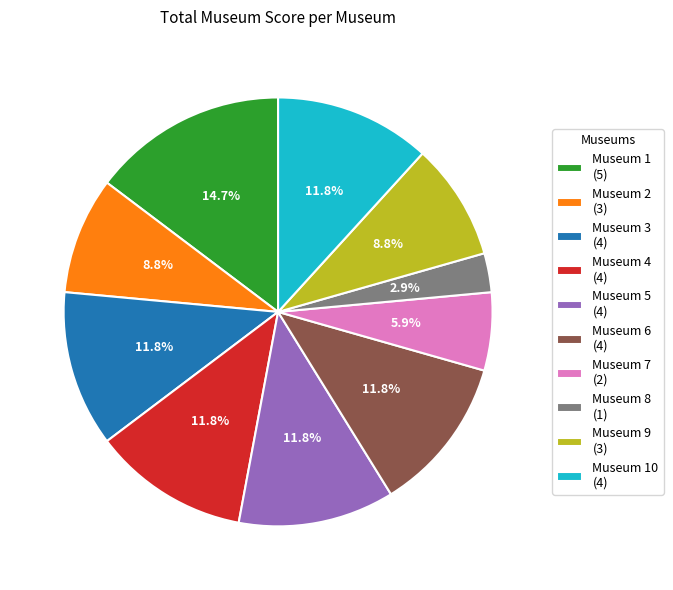

How many slices are in this pie chart?

10